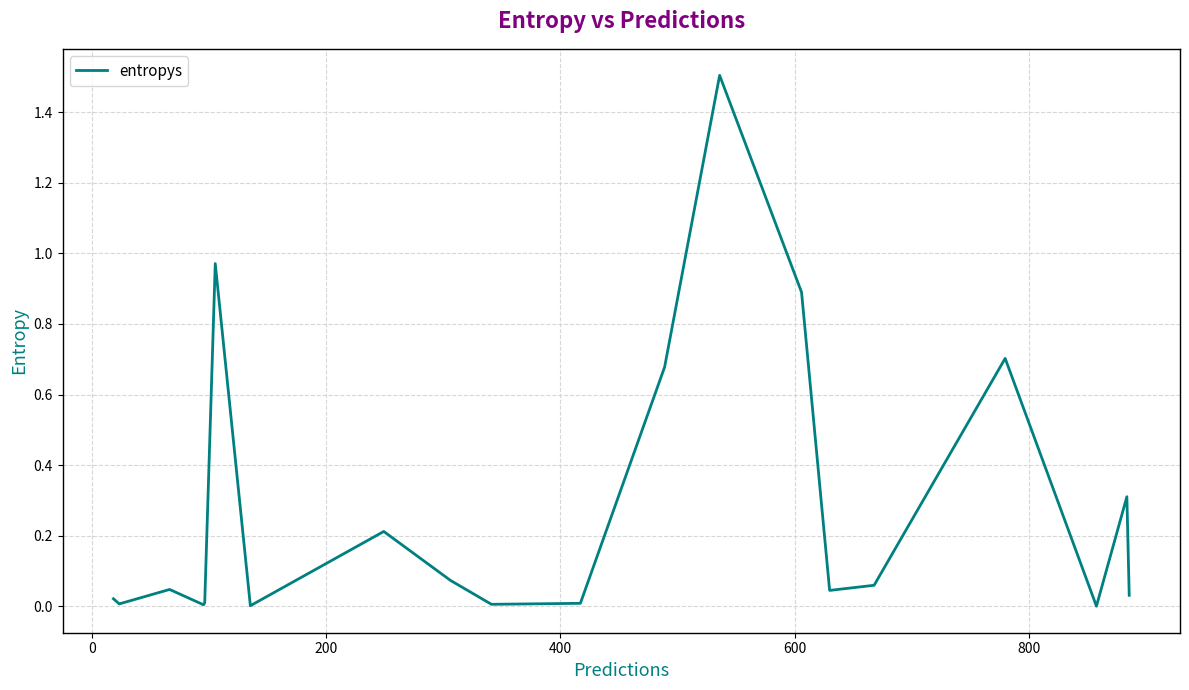

What is the sum of all values?

5.6